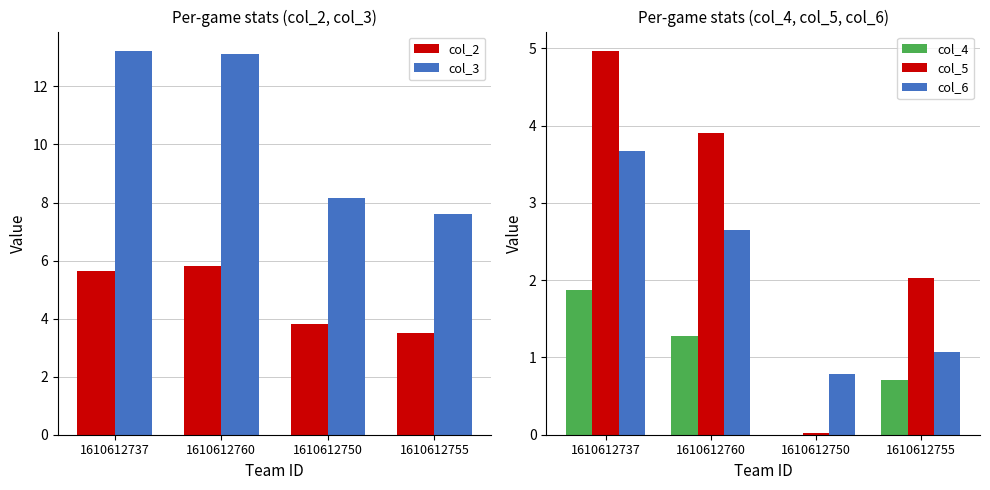

Which series has the widest spread of values?

col_3